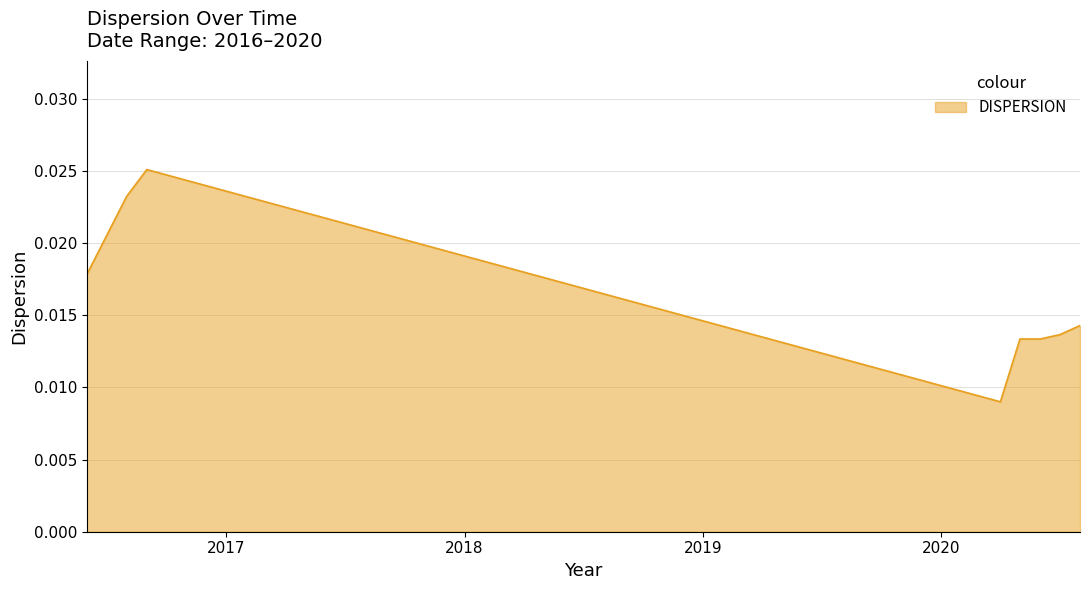

Count the values in the range 0 to 1.

8